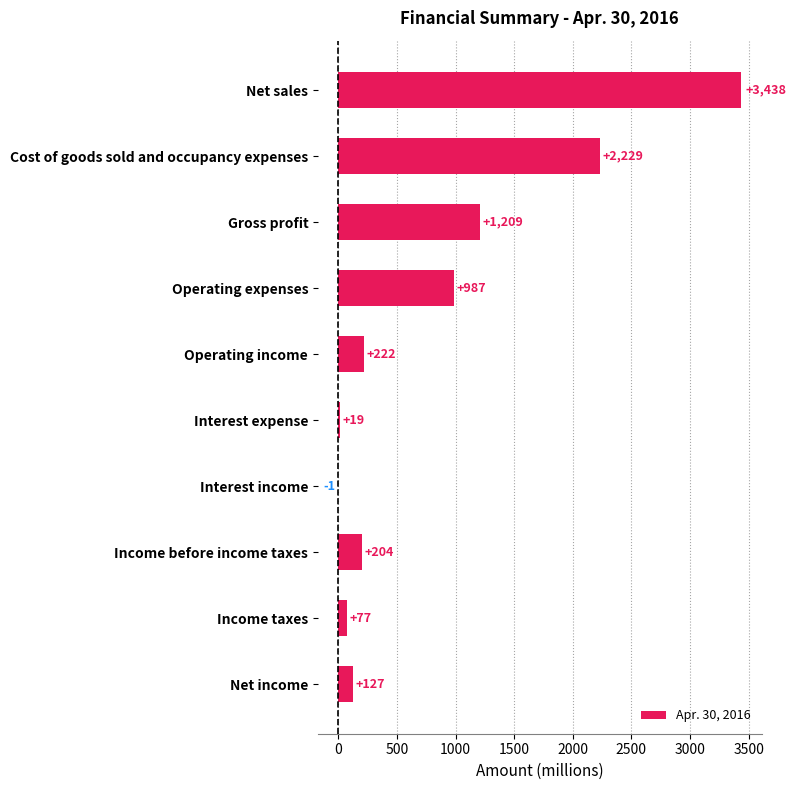

How many values are above zero?

9